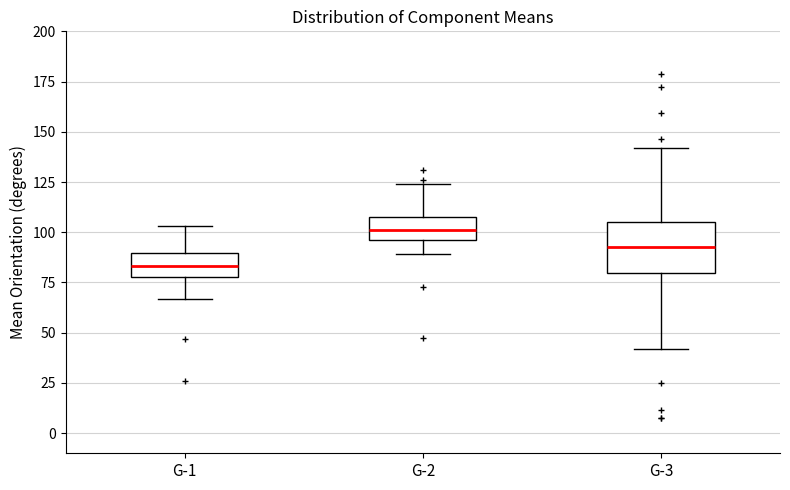

Reading left to right, transcribe this box plot: for each box, give where its median line is, the range the box spans, and where its two whiskers end, as read against the y-axis. The values are not printed on the chart, so give them approximately, as read against the axis.

G-1: median 85, box 80 to 90, whiskers 65 to 105
G-2: median 100, box 95 to 110, whiskers 90 to 125
G-3: median 95, box 80 to 105, whiskers 40 to 140